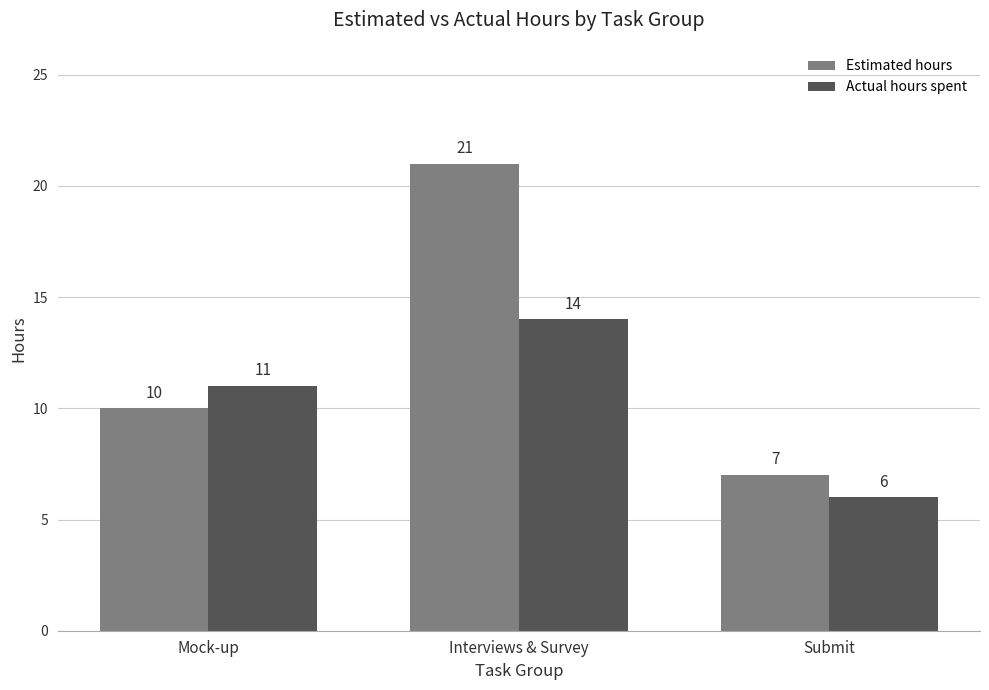

Reading left to right, list all the values displayed in this chart.

Estimated hours: Mock-up=10	Interviews & Survey=21	Submit=7
Actual hours spent: Mock-up=11	Interviews & Survey=14	Submit=6